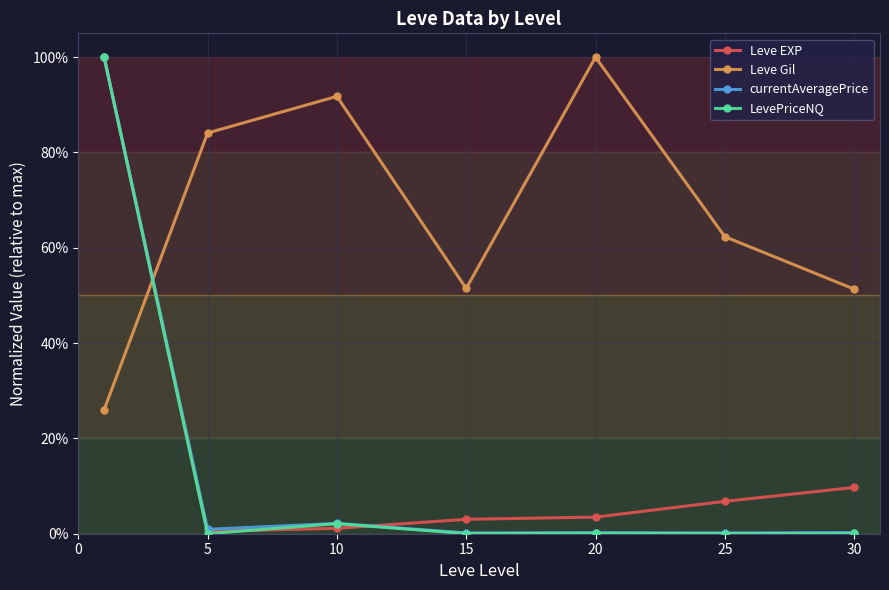

What are all the series names shown in the legend?

Leve EXP, Leve Gil, currentAveragePrice, LevePriceNQ